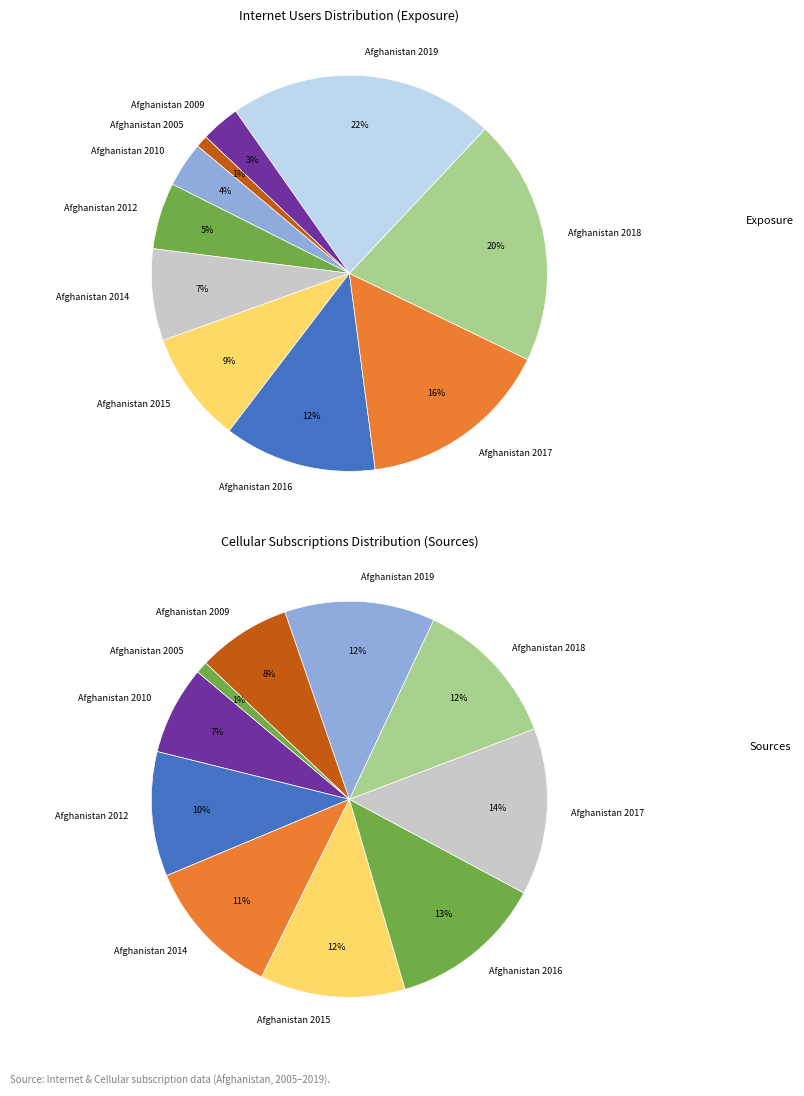

Is Afghanistan 2010 the majority of the pie?

No